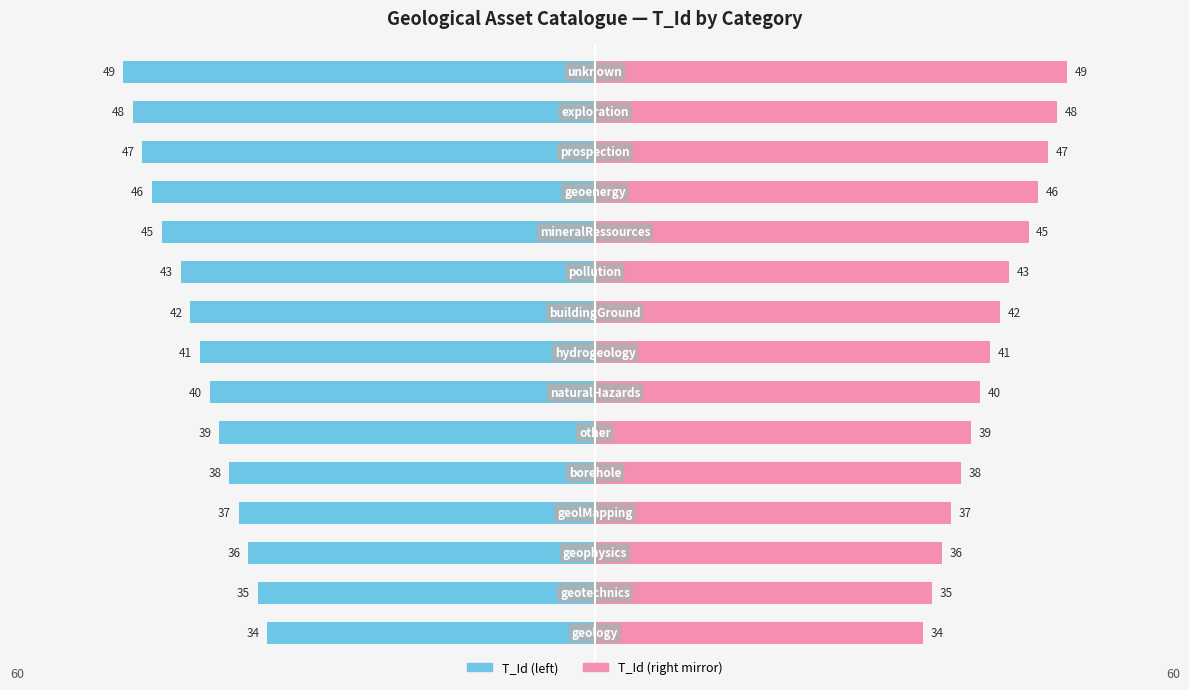

What is the maximum value shown in the chart?

49